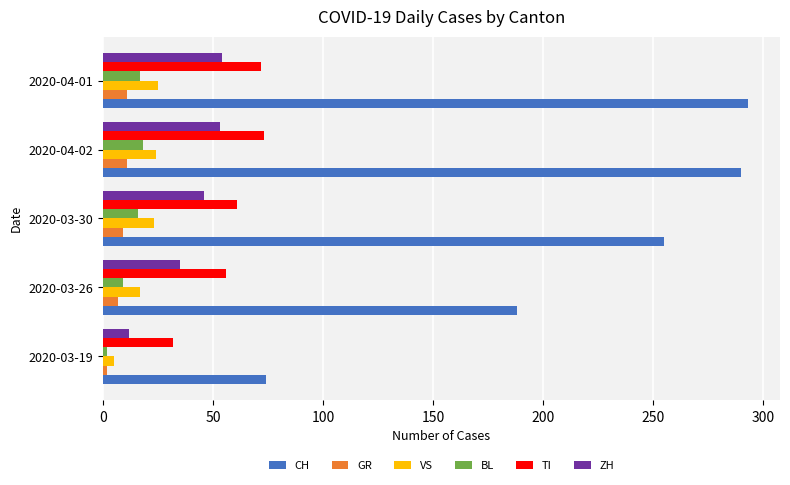

What is the difference between the maximum and minimum values in the ZH series?

42